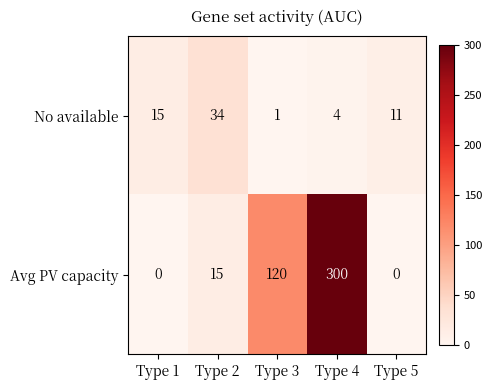

Rank the series at Type 4 from lowest to highest value.

No available, Avg PV capacity